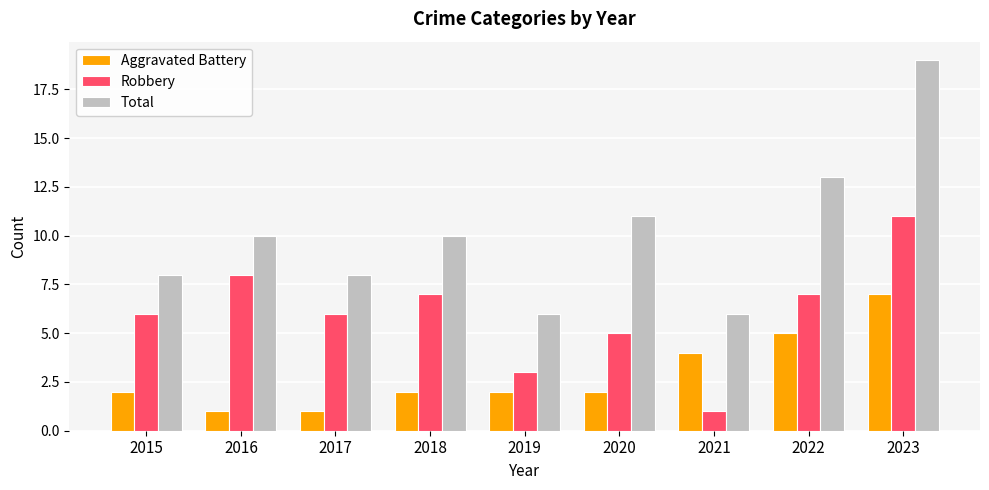

What is the difference between the maximum and minimum values in the Aggravated Battery series?

6